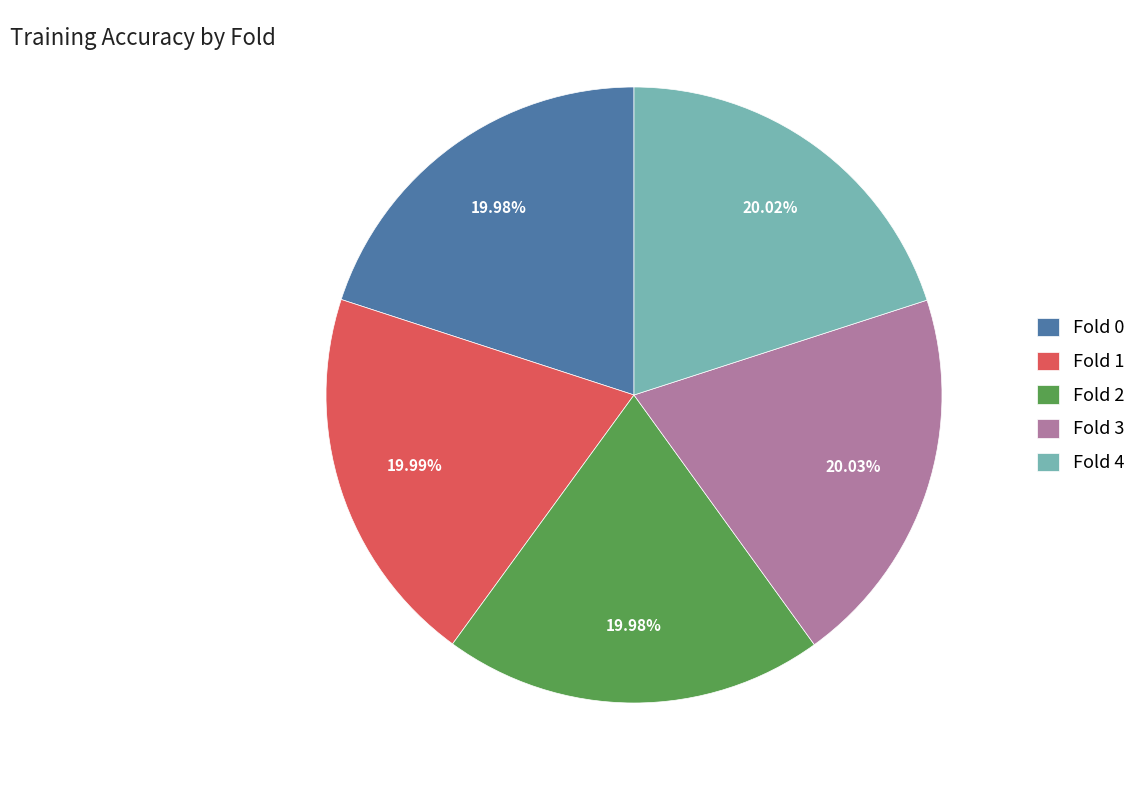

To the nearest percent, what is the combined percentage of Fold 4 and Fold 3?

40%